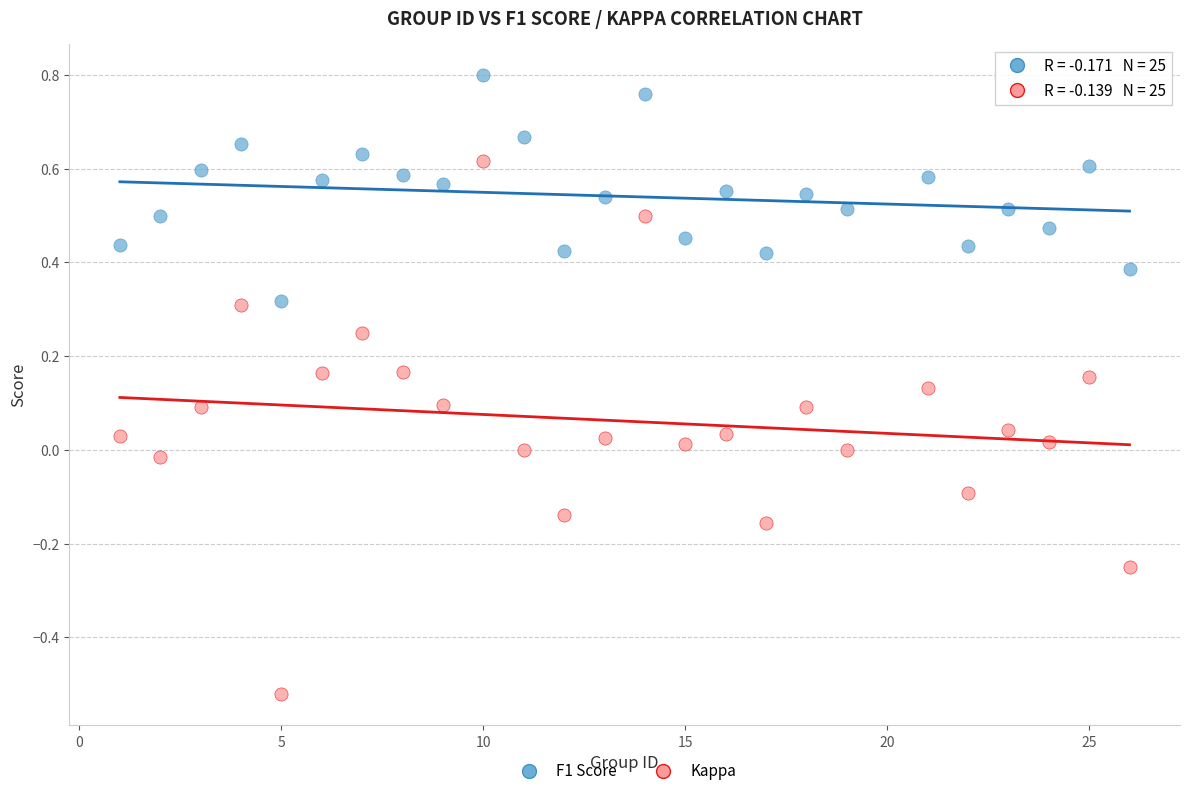

Which series reaches the maximum Y coordinate?

F1 Score